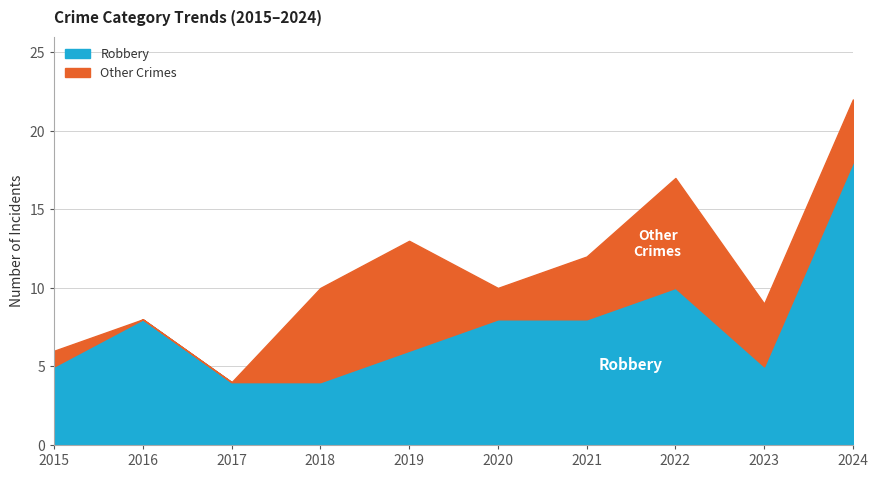

What is the average value of the Robbery series?

8